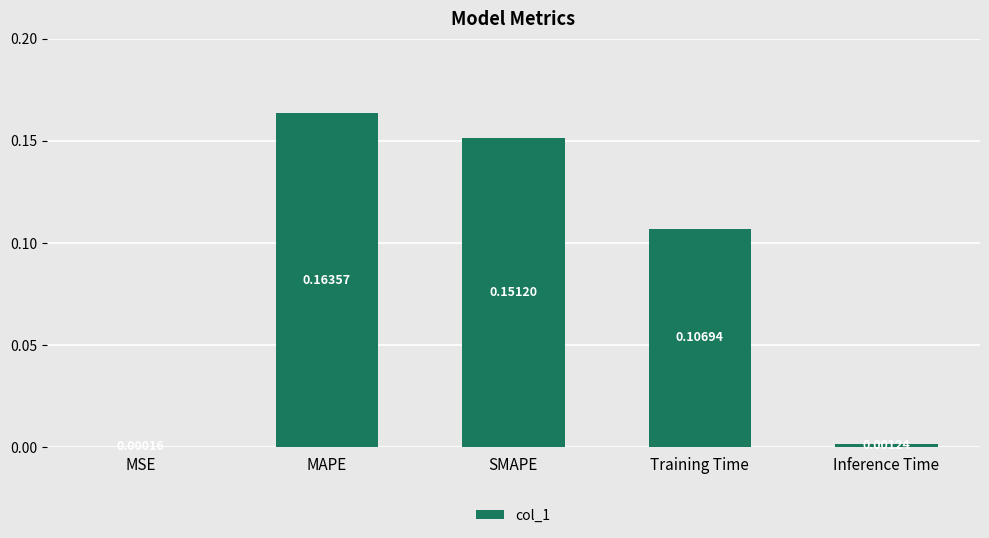

Does the chart contain stacked bars?

No